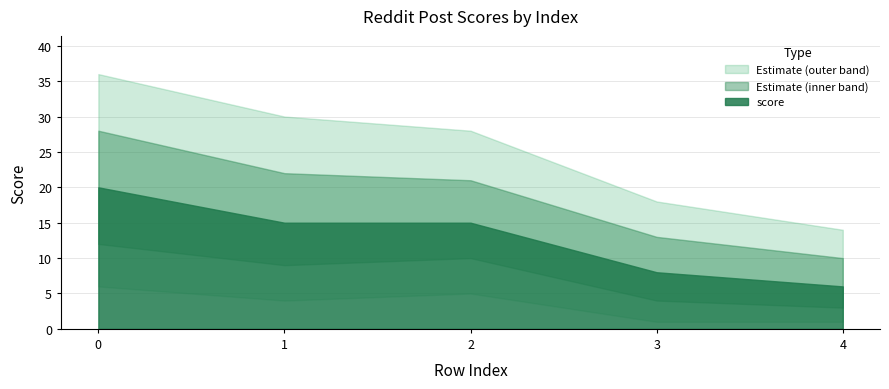

The value at 2 is 25. True or false?

False